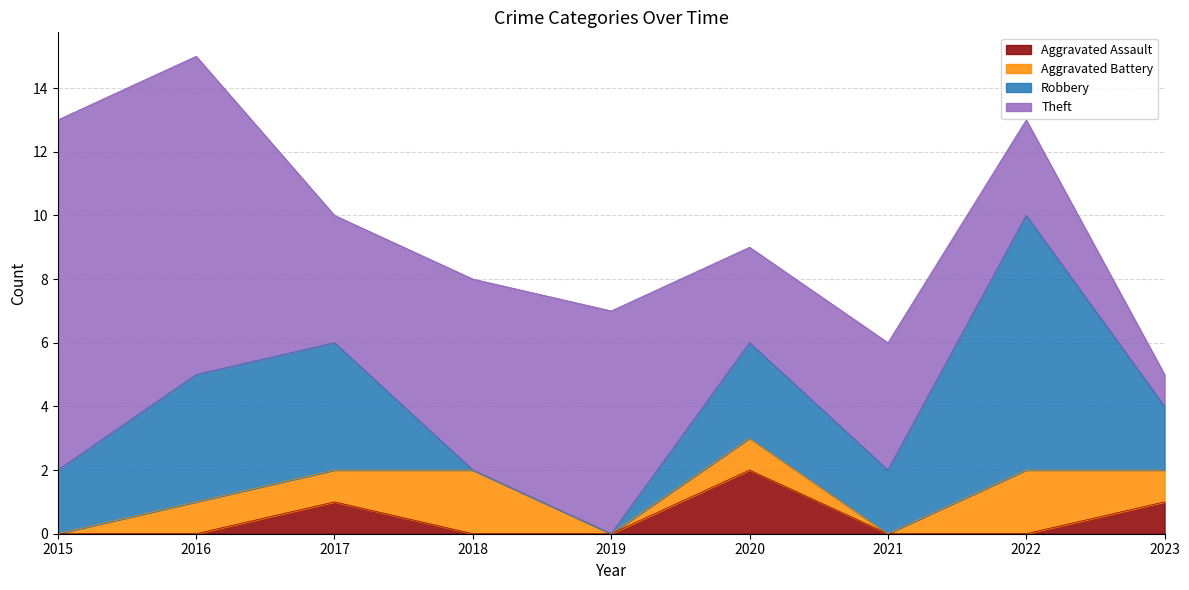

What is the sum of the Robbery values at 2017 and 2020?

7